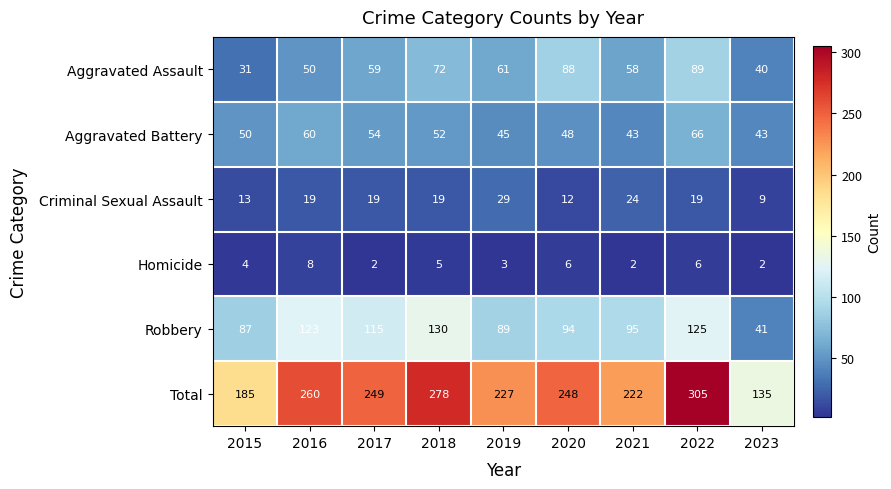

Rank the series by their maximum value, from lowest to highest.

Homicide, Criminal Sexual Assault, Aggravated Battery, Aggravated Assault, Robbery, Total